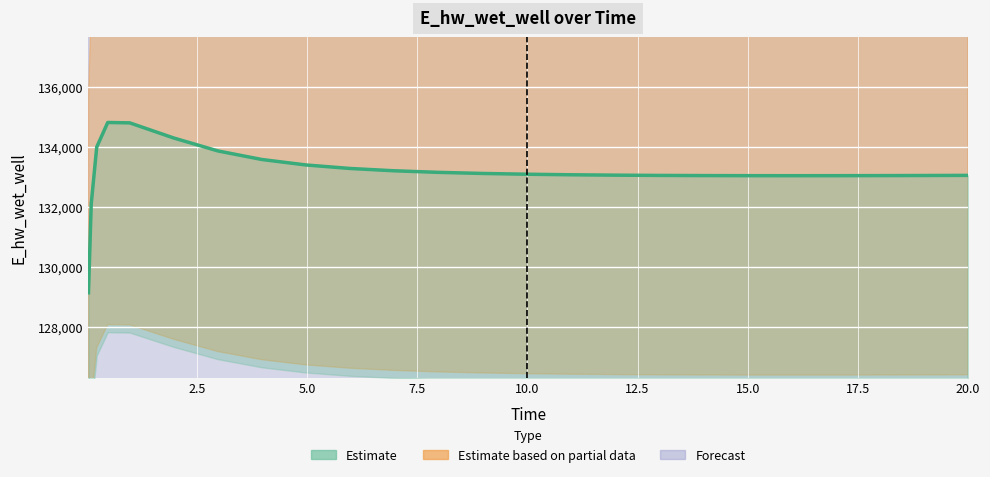

Reading left to right, list all the values displayed in this chart.

129143.6	132108.1	134005.1	134824.7	134811.6	134306.3	133875.9	133589.2	133407.1	133290.4	133213.3	133160.9	133124.3	133098.4	133080.0	133067.1	133058.4	133052.9	133049.9	133049.0	133049.8	133052.0	133055.3	133059.6	133059.8